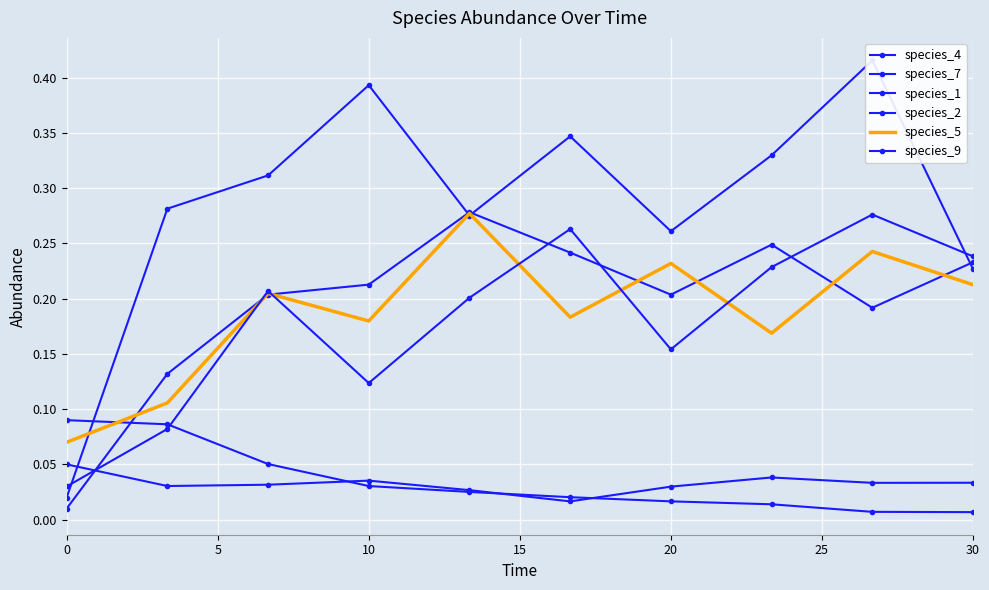

How many species_1 values are between 0 and 1?

10